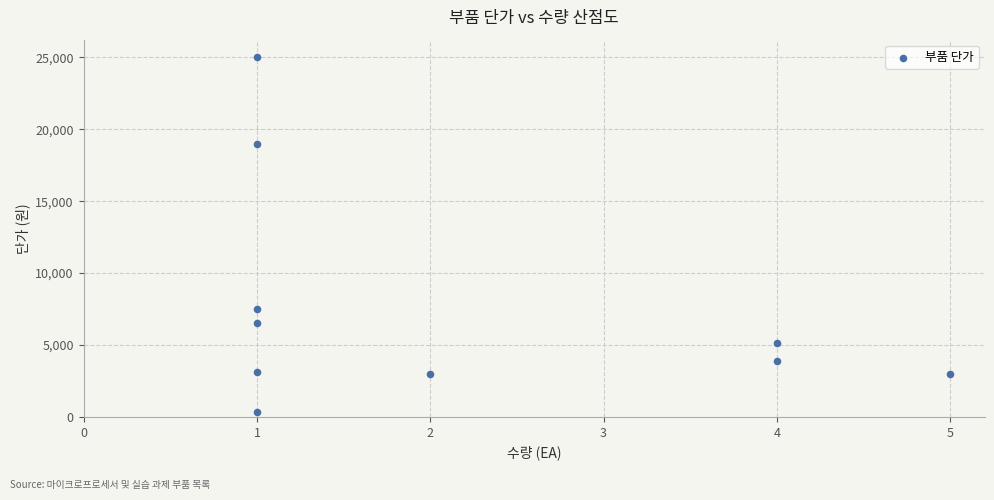

What Y value in the scatter plot is closest to 12675?

7500